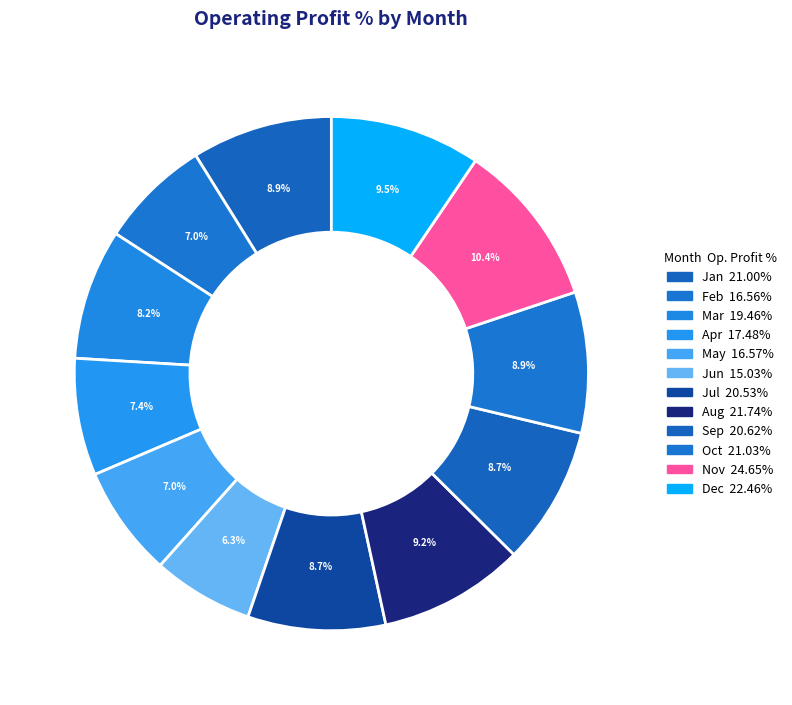

Count the number of slices in the pie.

12